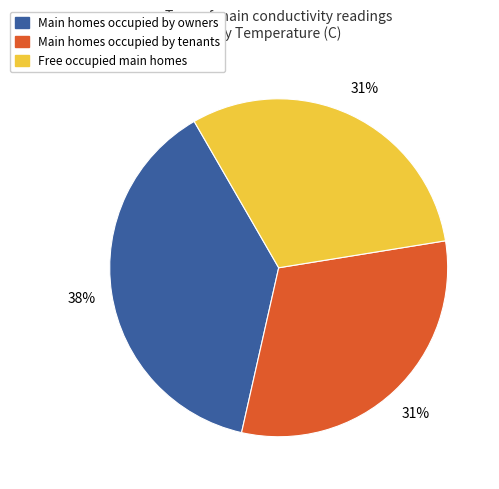

To the nearest percent, what is the difference between the largest and smallest slice percentages?

7%